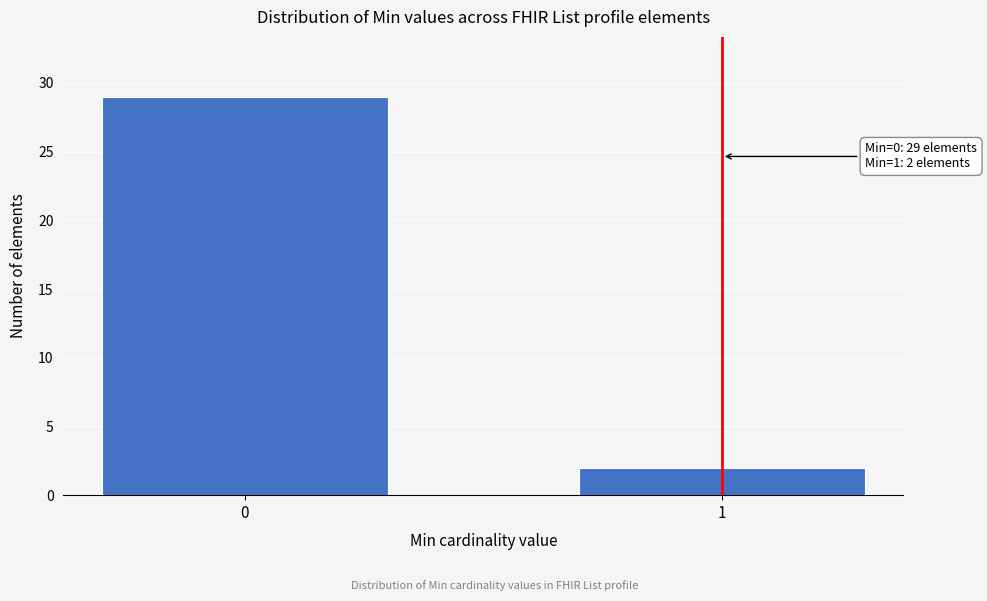

Reading right to left, what are all the values shown in this chart?

2	29